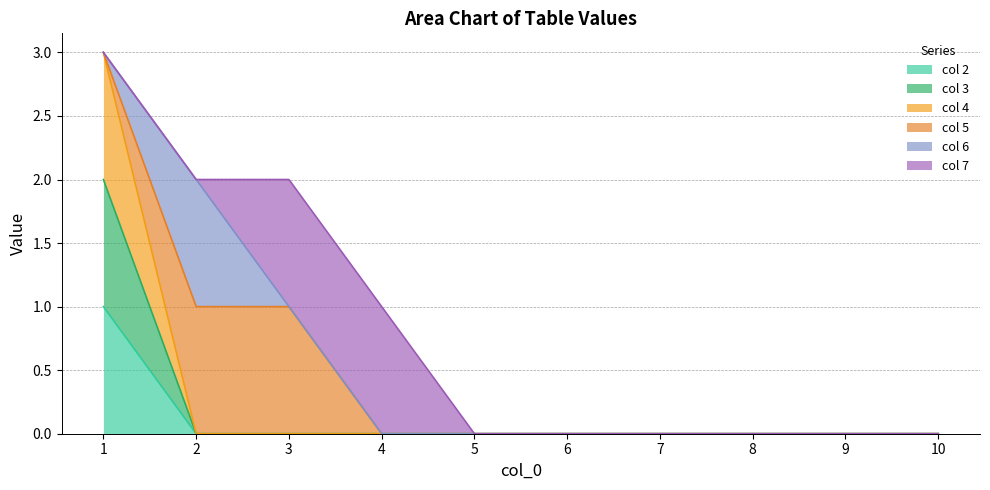

How many 3 values are between 0 and 1?

9